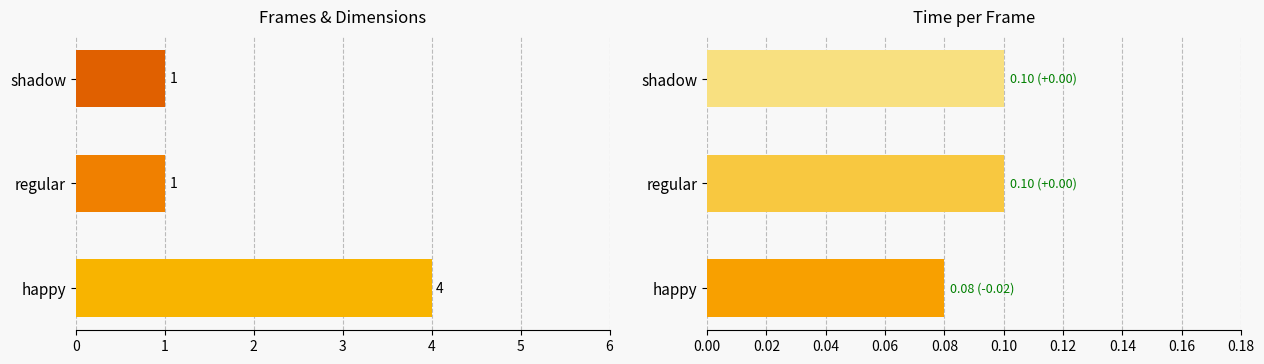

The frames number series shows 4.0 at happy. True or false?

True